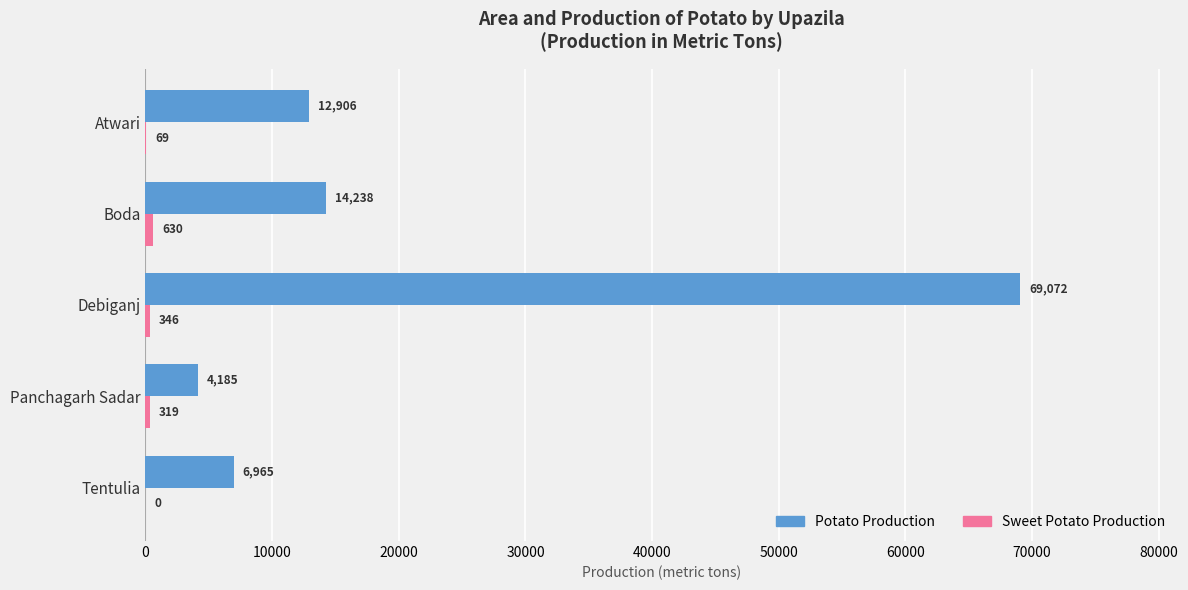

What is the sum of the Potato Production values at Debiganj and Atwari?

81978